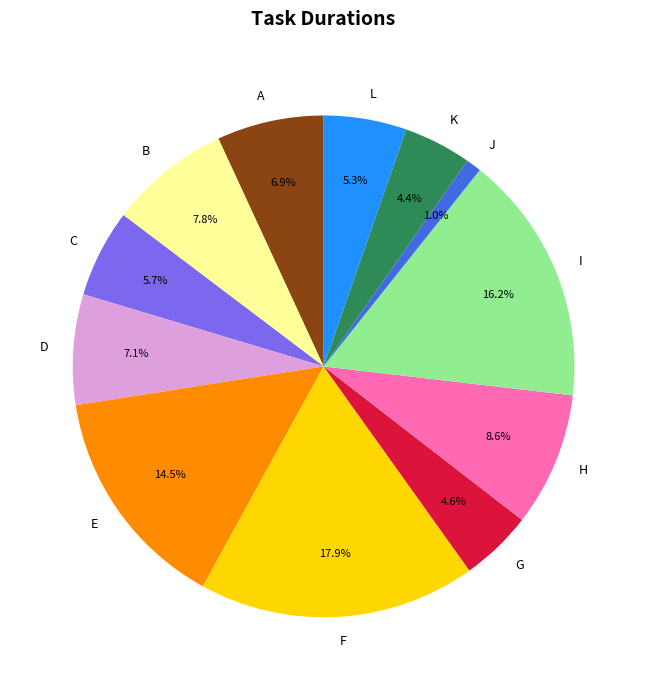

Does E account for over 50% of the chart?

No